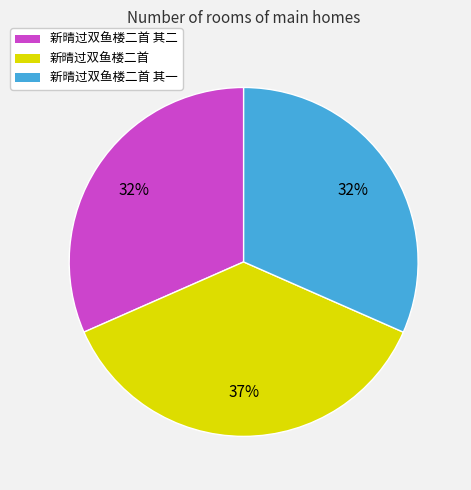

What percentage is the 新晴过双鱼楼二首 其一 slice, to the nearest percent?

32%